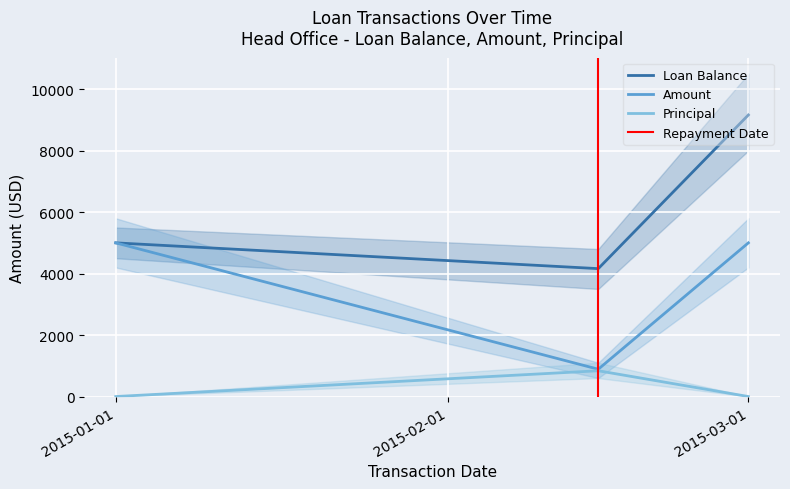

What is the maximum value for Principal?

838.5